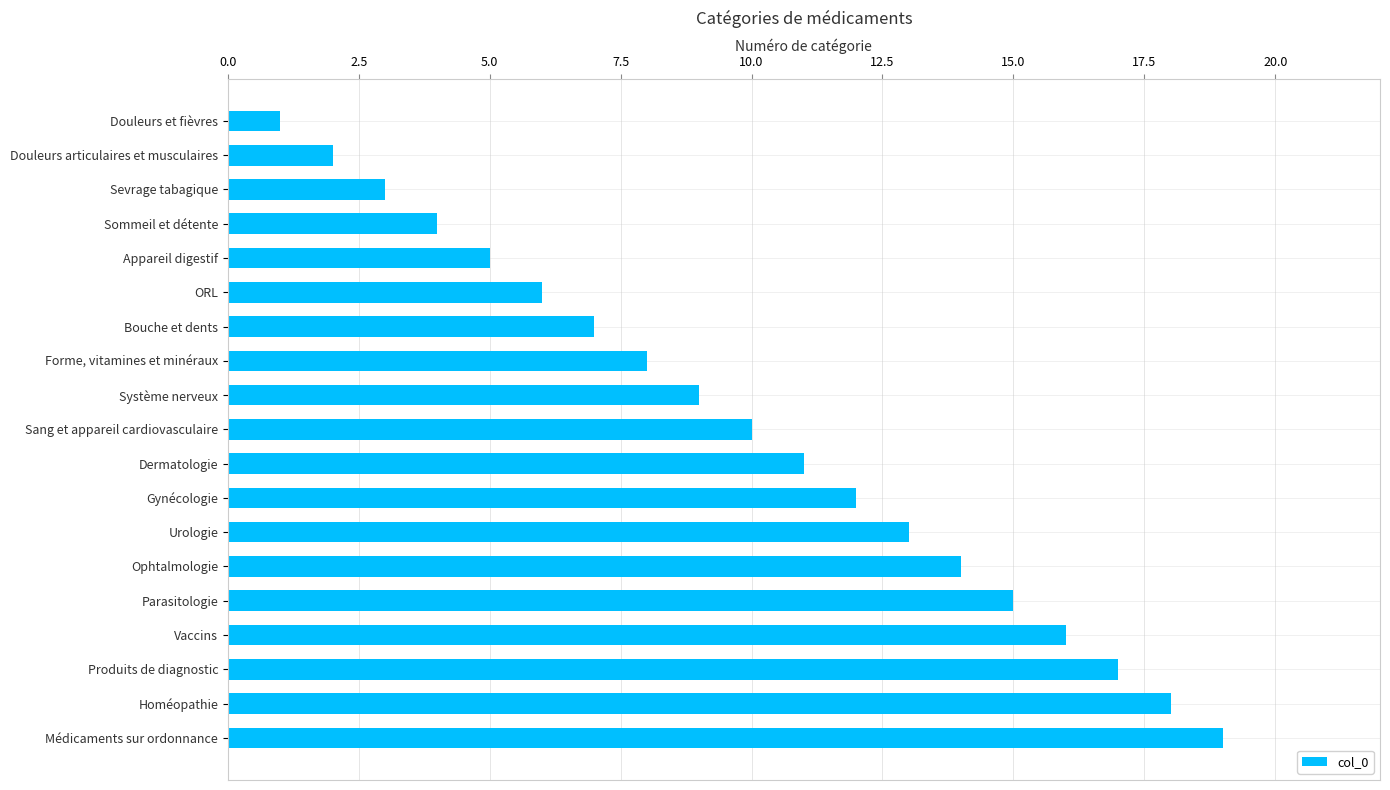

What is the difference between the maximum and minimum values?

18